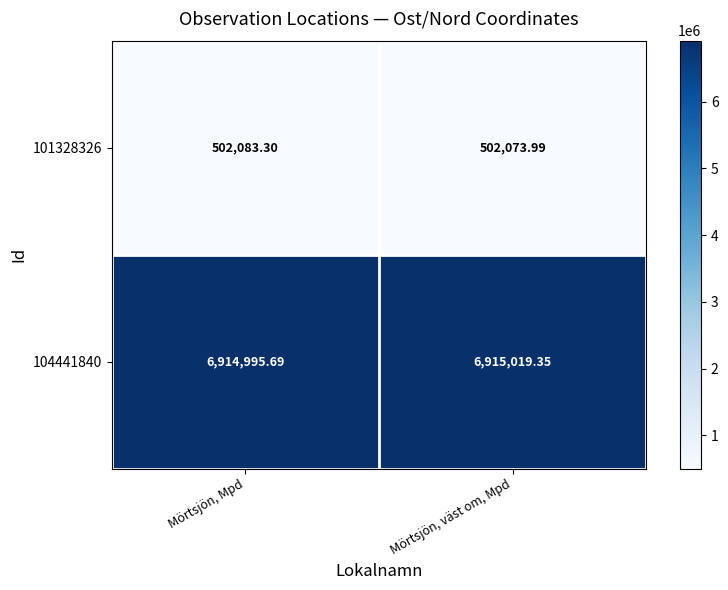

List the labels in order of 101328326 value, smallest first.

Mörtsjön, väst om, Mpd, Mörtsjön, Mpd